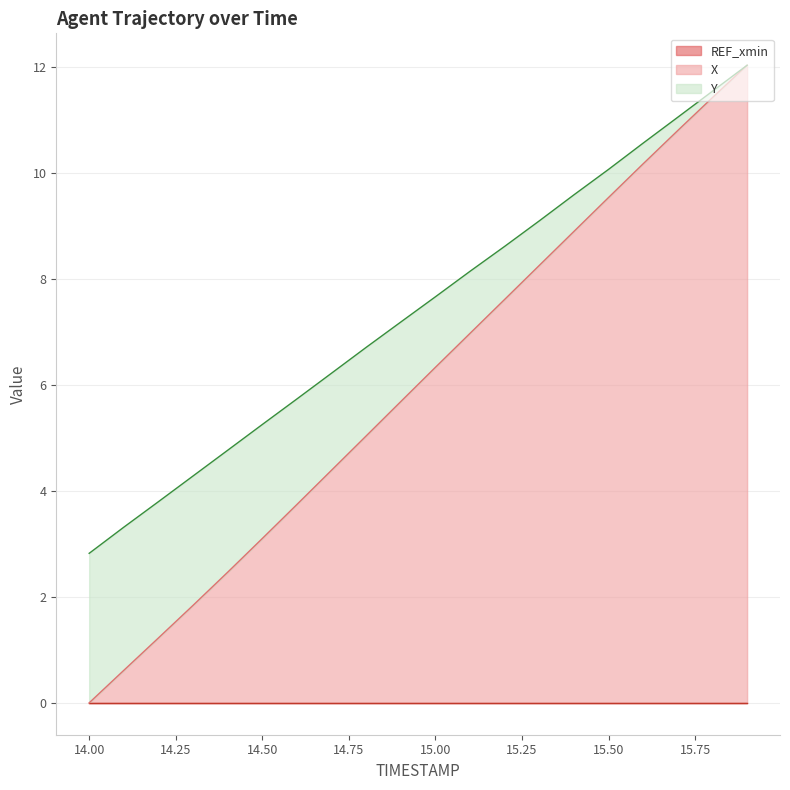

Which label corresponds to the smallest value in the chart?

14.0